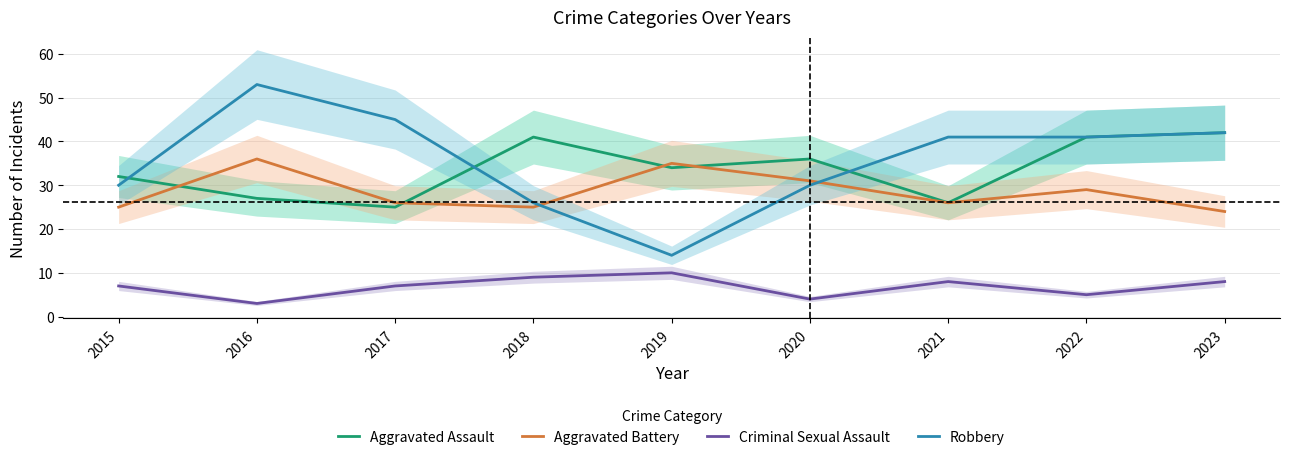

Which series has the largest range (max minus min)?

Robbery